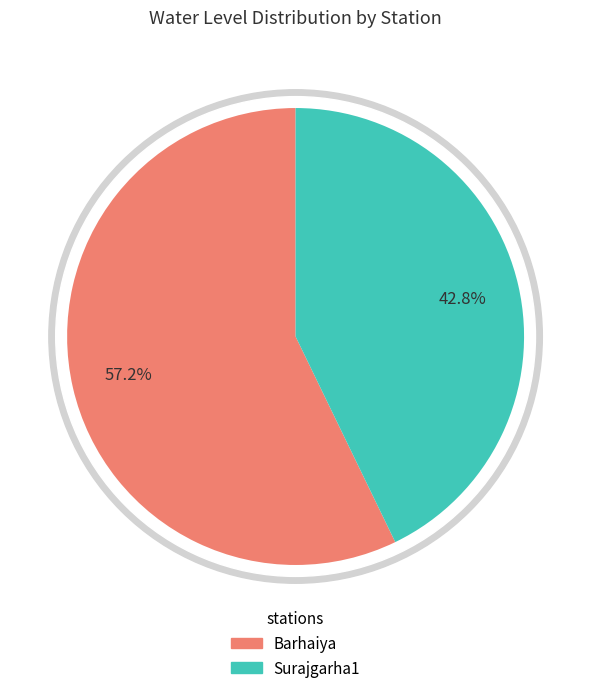

Approximately how many times larger is the value at Barhaiya compared to Surajgarha1?

1.3